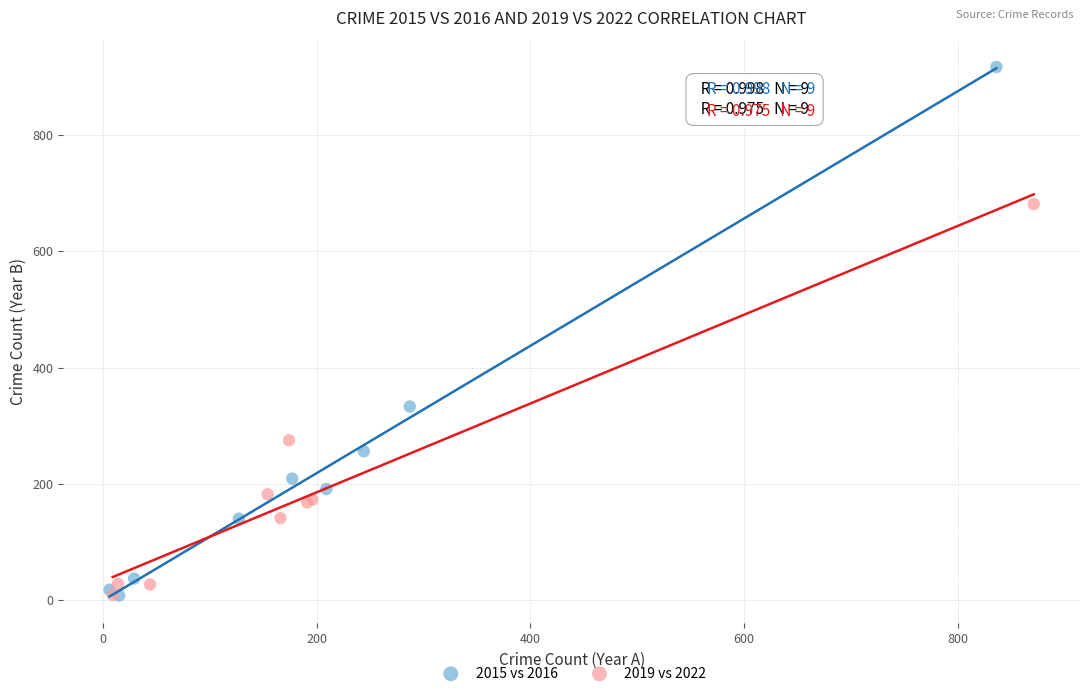

Which series reaches the maximum Y coordinate?

2015 vs 2016